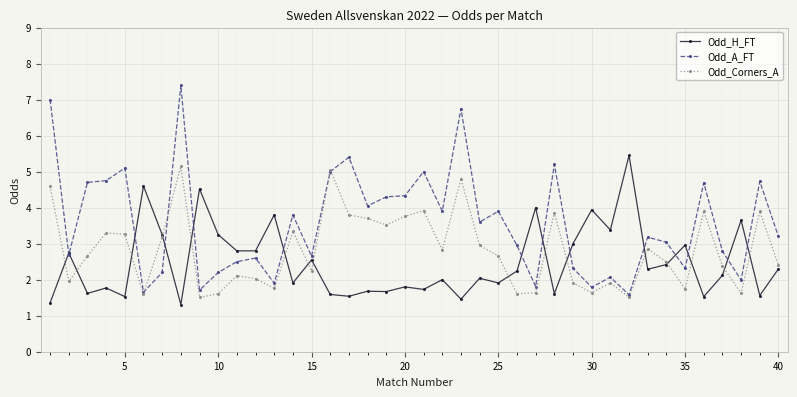

List the series in order of their overall mean, lowest first.

Odd_H_FT, Odd_Corners_A, Odd_A_FT